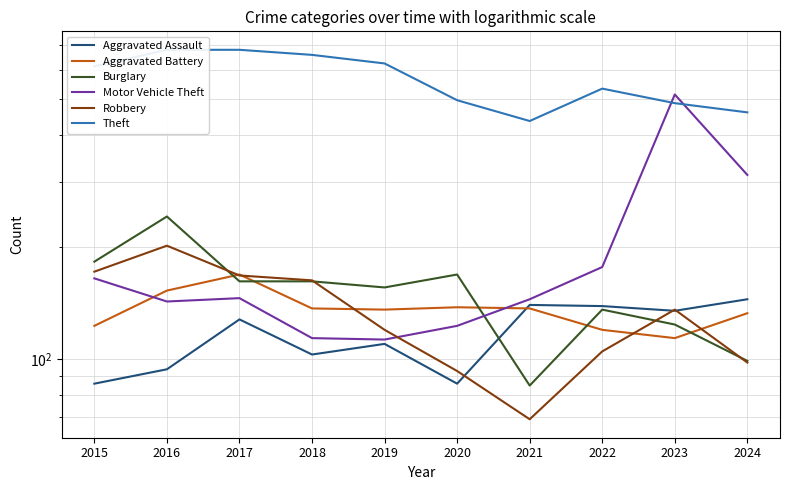

Is this an area chart (filled region under the line)?

No